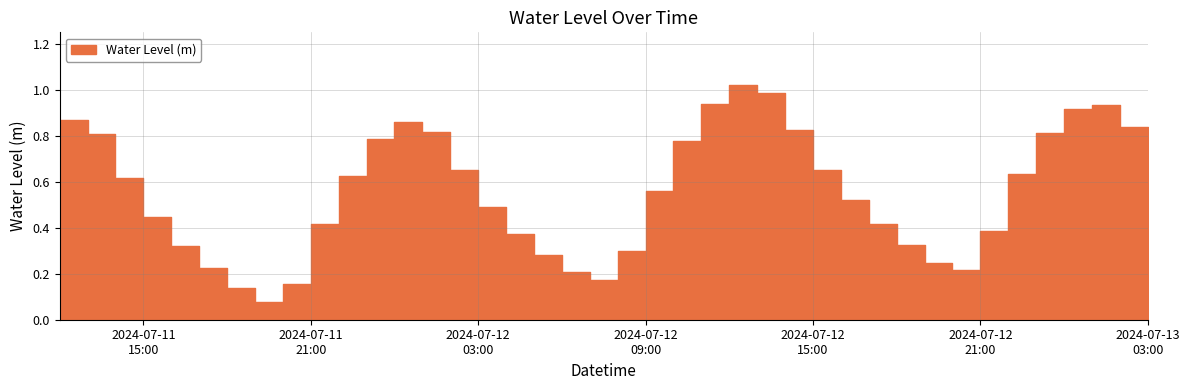

True or false: the data has more than 0 interior local peaks.

True